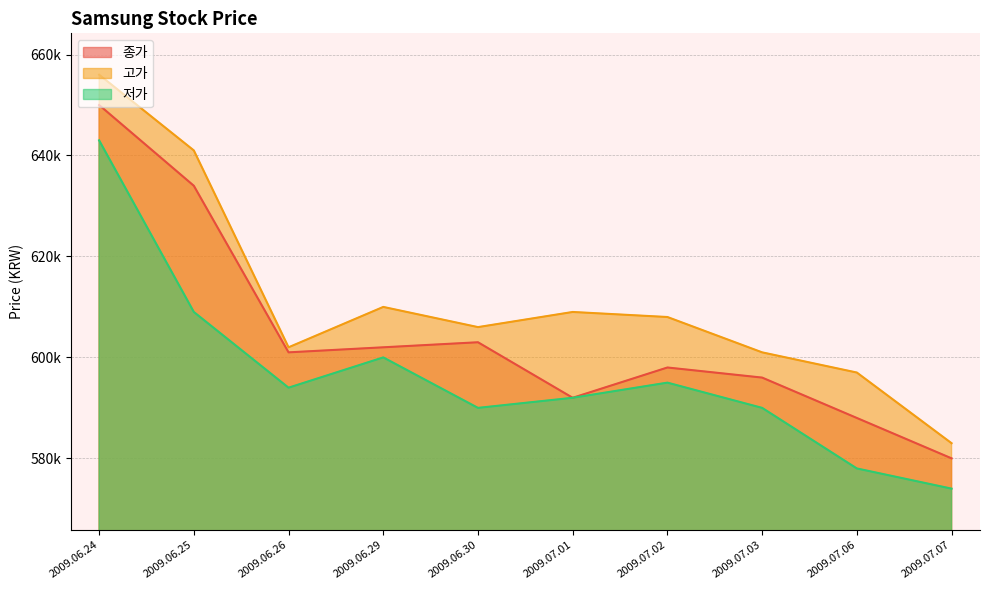

What position from the right is 2009.06.30?

6